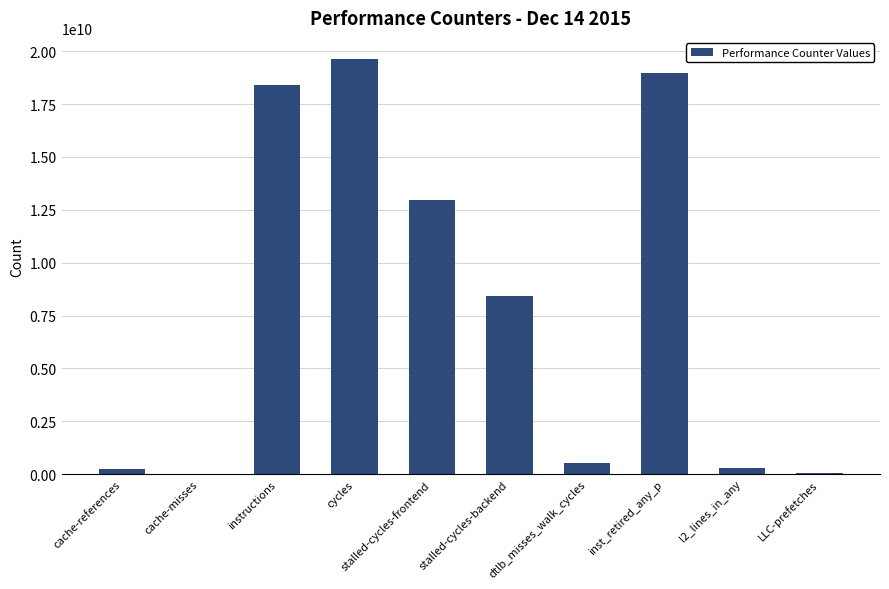

At which category does the chart reach its peak across all series?

cycles